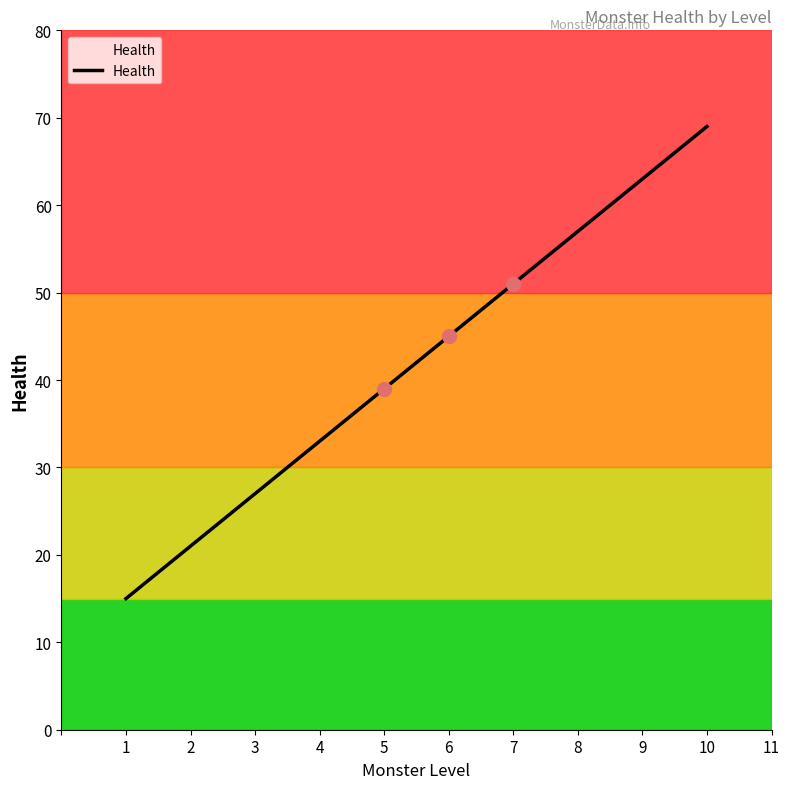

What value does the data have at 4, to the nearest 10?

30